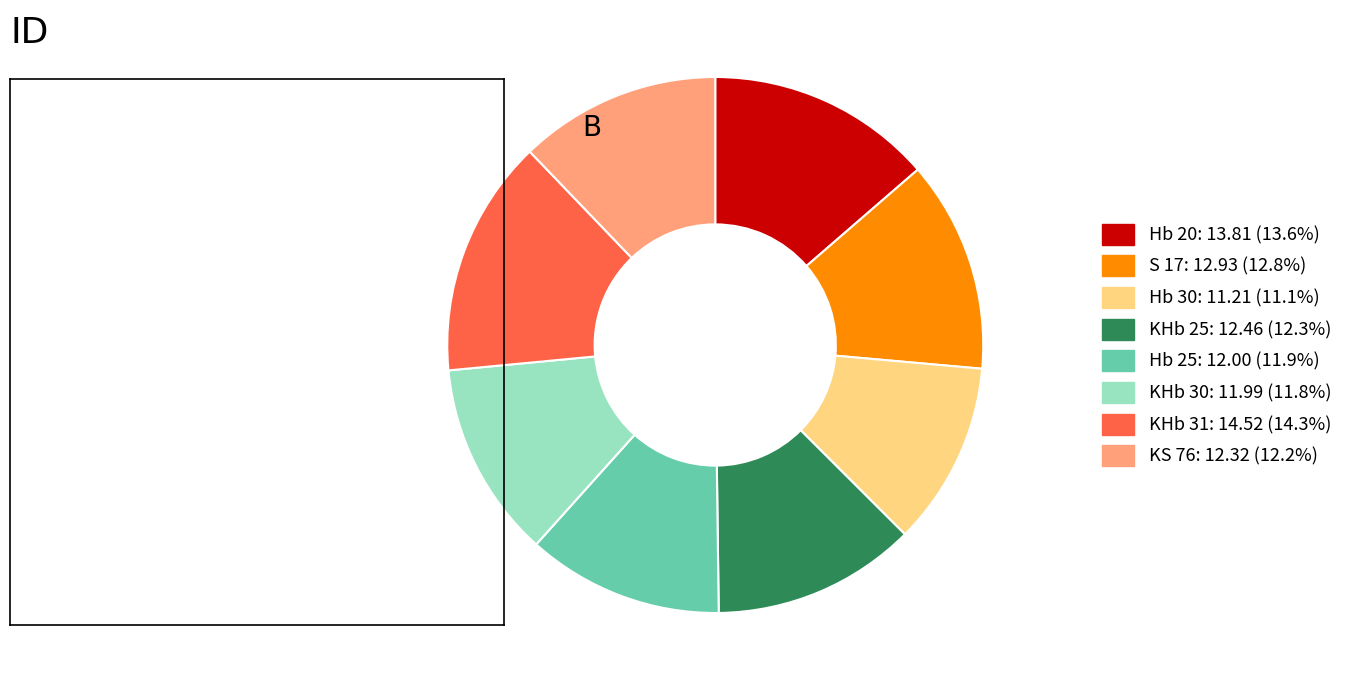

Does any single category account for the majority?

No